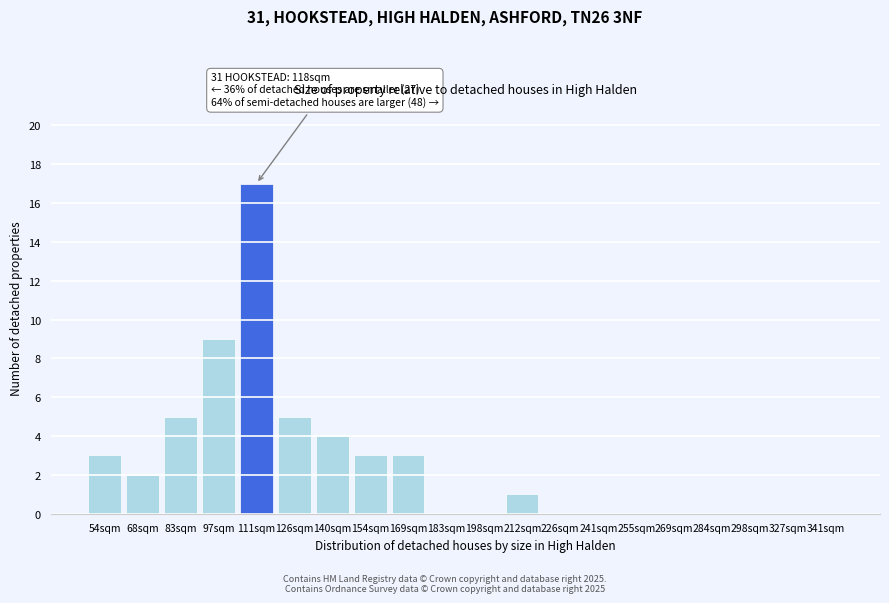

Reading right to left, what are all the values shown in this chart?

341sqm=0	327sqm=0	298sqm=0	284sqm=0	269sqm=0	255sqm=0	241sqm=0	226sqm=0	212sqm=1	198sqm=0	183sqm=0	169sqm=3	154sqm=3	140sqm=4	126sqm=5	111sqm=17	97sqm=9	83sqm=5	68sqm=2	54sqm=3